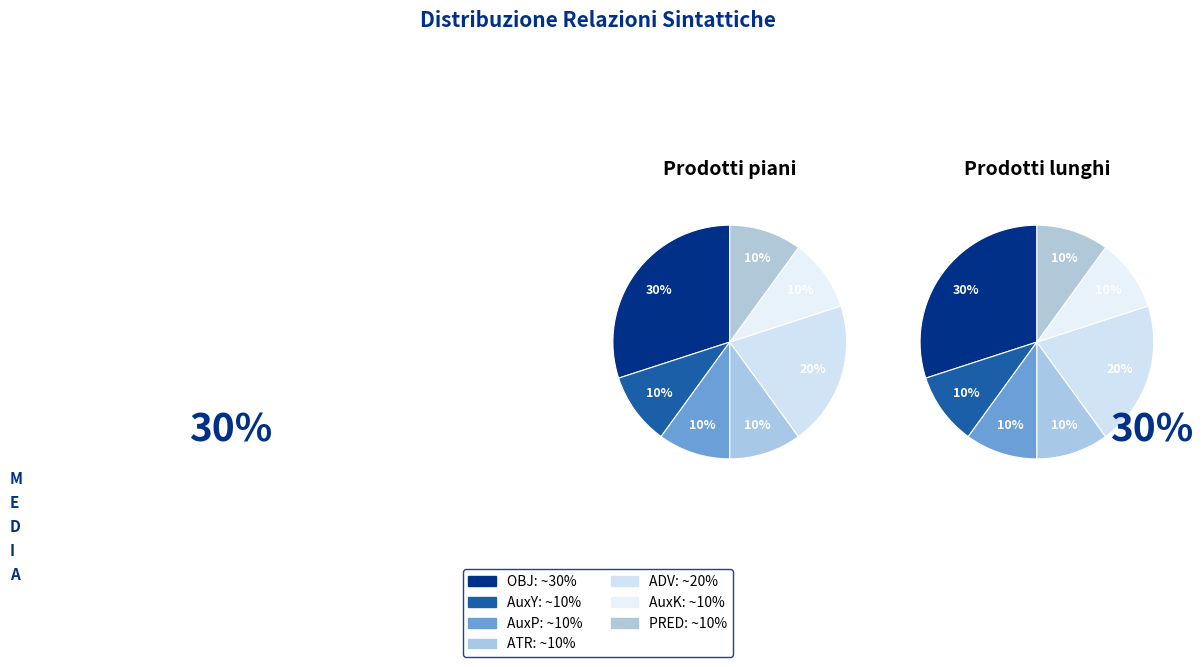

The ATR slice represents 25% of the pie. True or false?

False